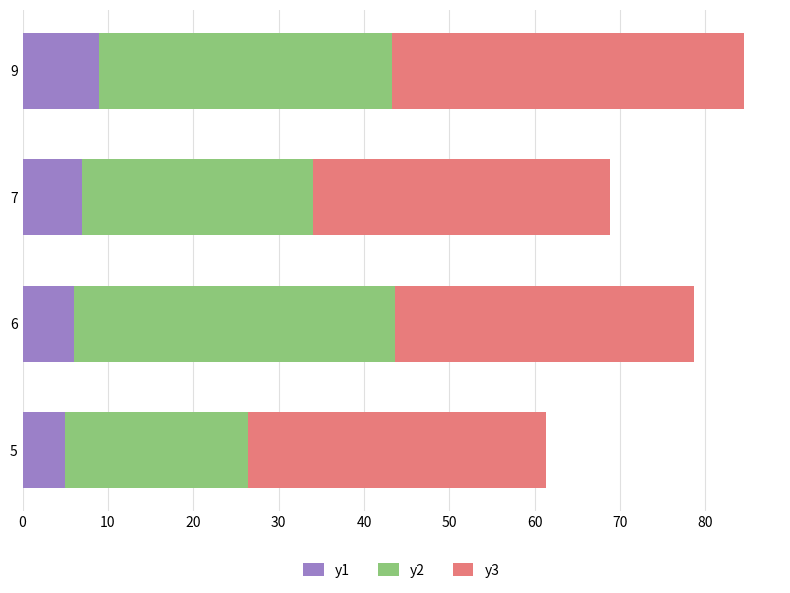

What is the difference between the y1 values at 7 and 5?

2.0